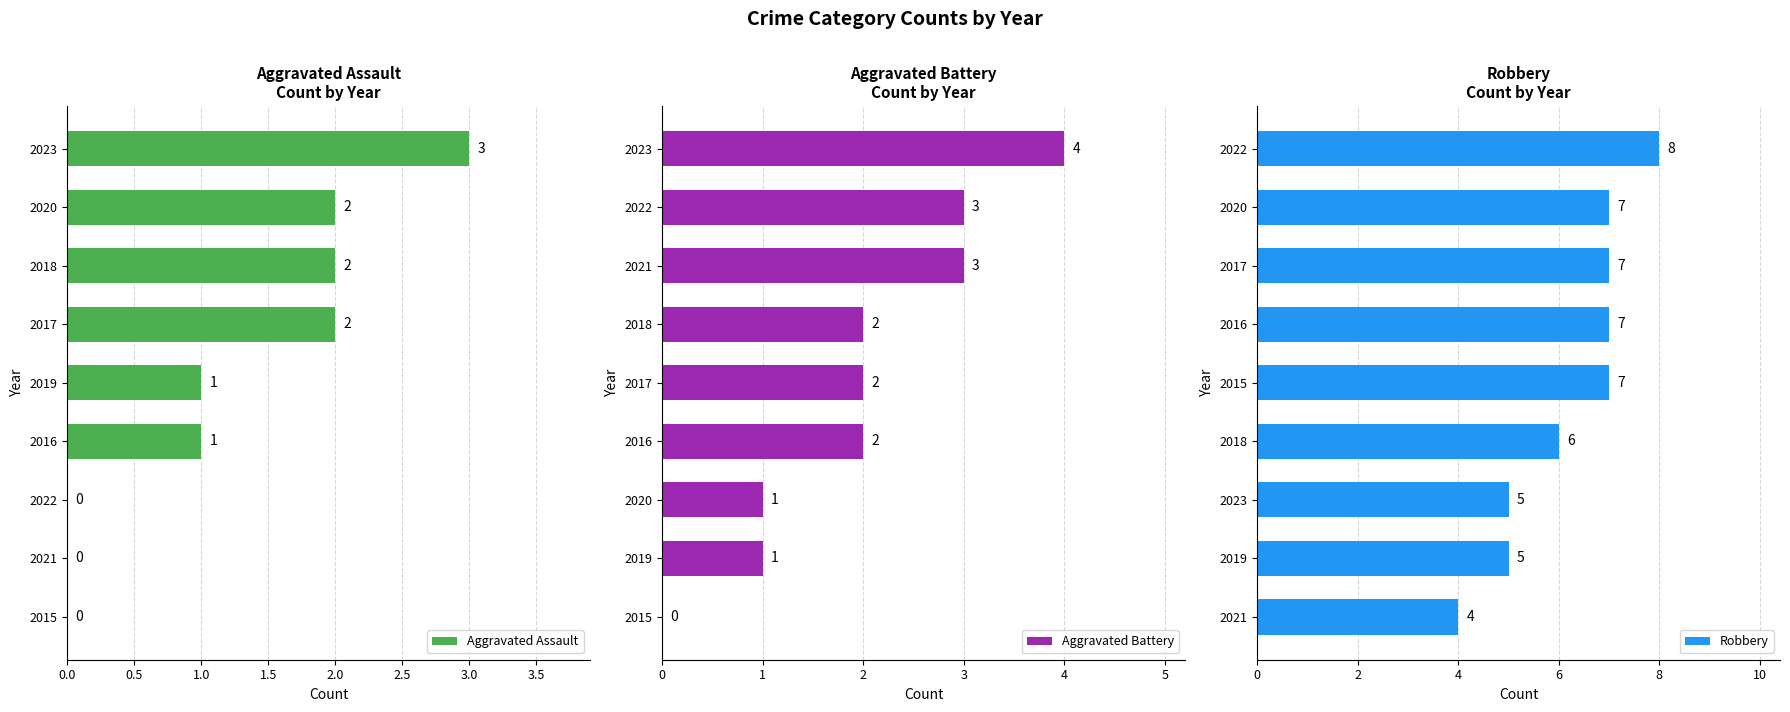

True or false: Aggravated Assault has a value of 2 at 2016.

False